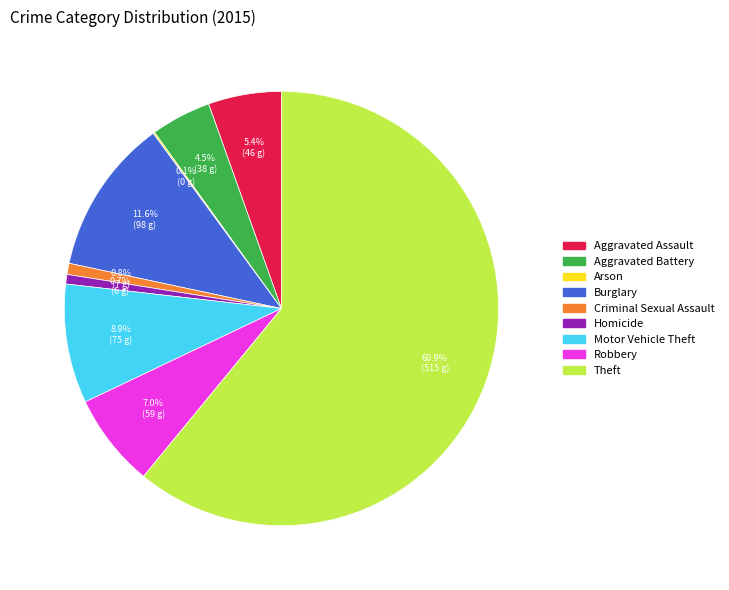

Is Burglary the majority of the pie?

No